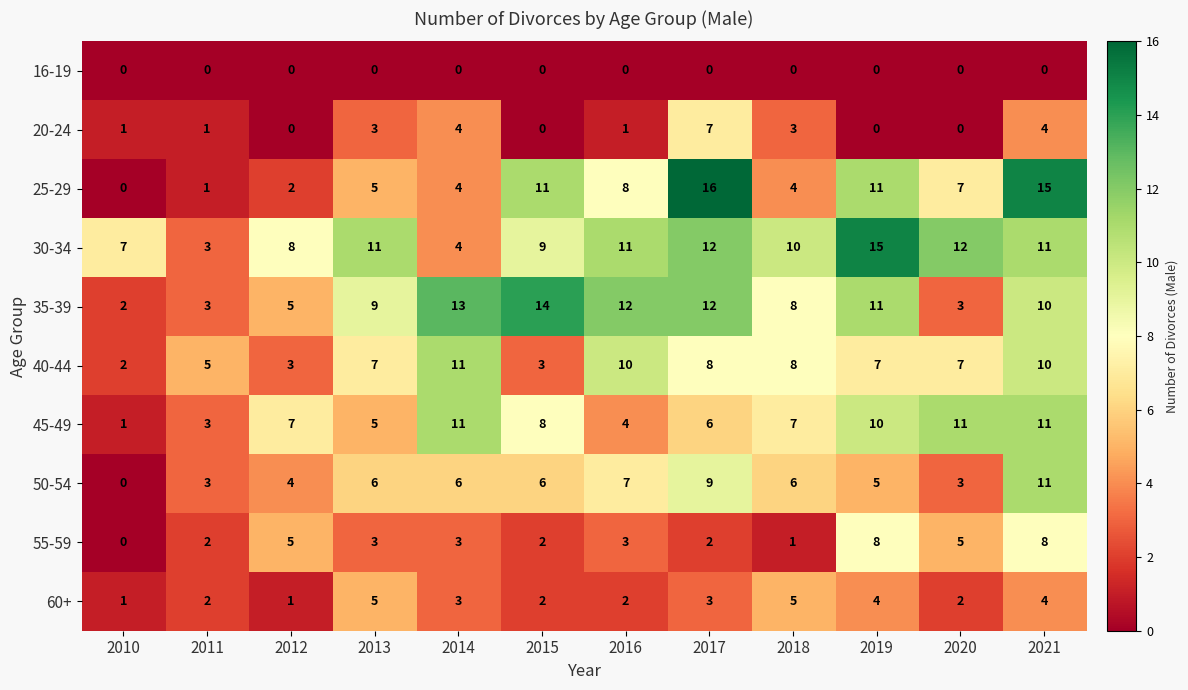

At which label is 45-49 closest to 6?

2017